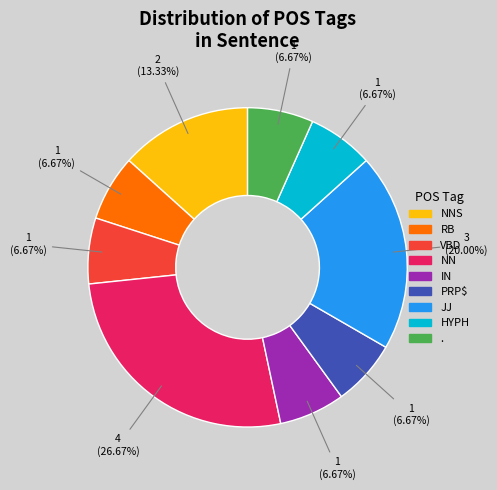

How many segments does this pie chart have?

9